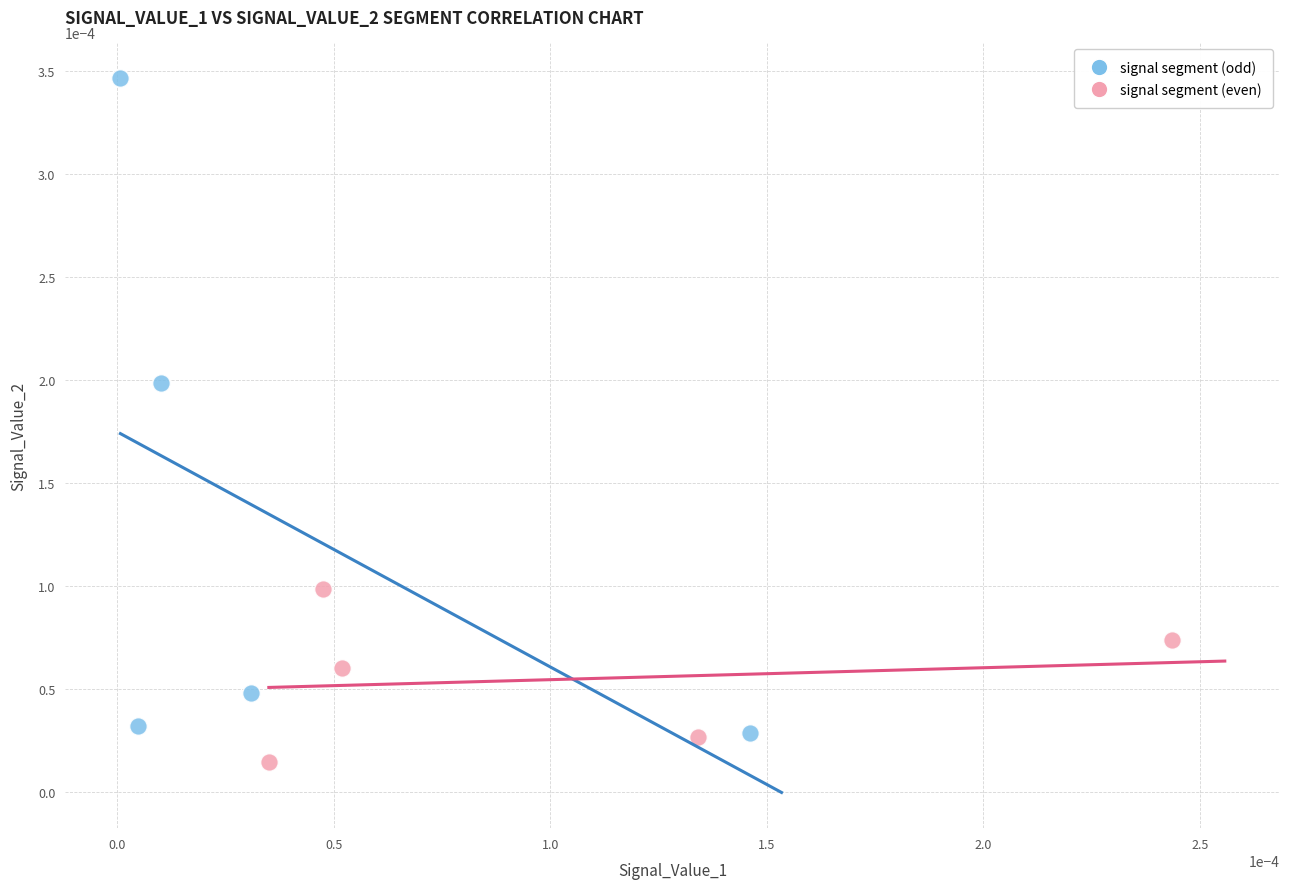

Which series reaches the minimum Y coordinate?

signal segment (even)